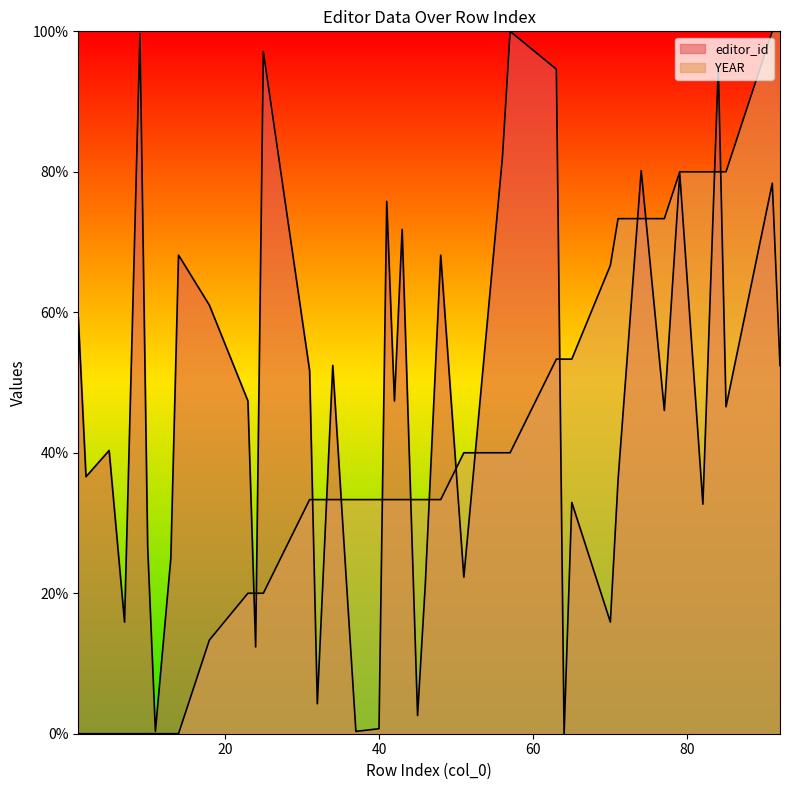

Which series has the largest total across all categories?

editor_id